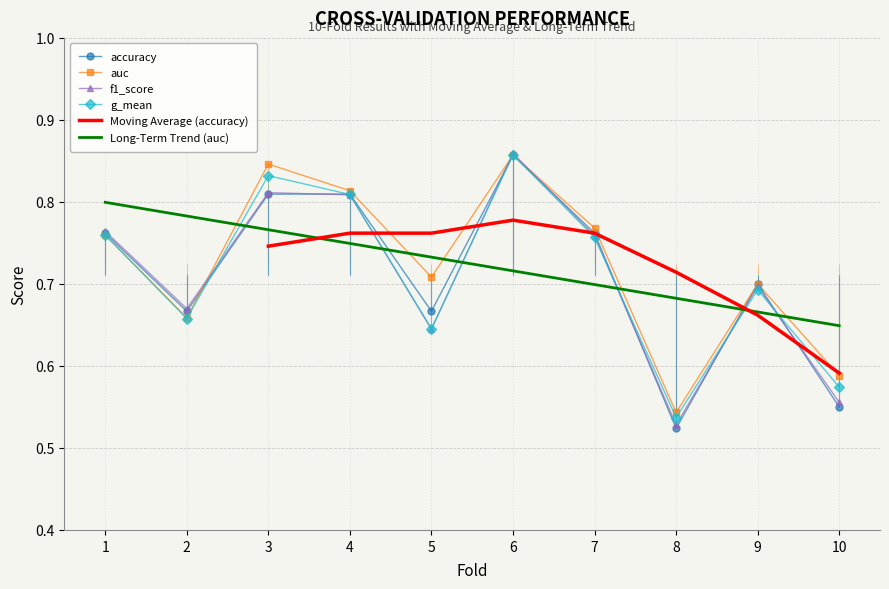

What is the minimum value shown in the chart?

0.5